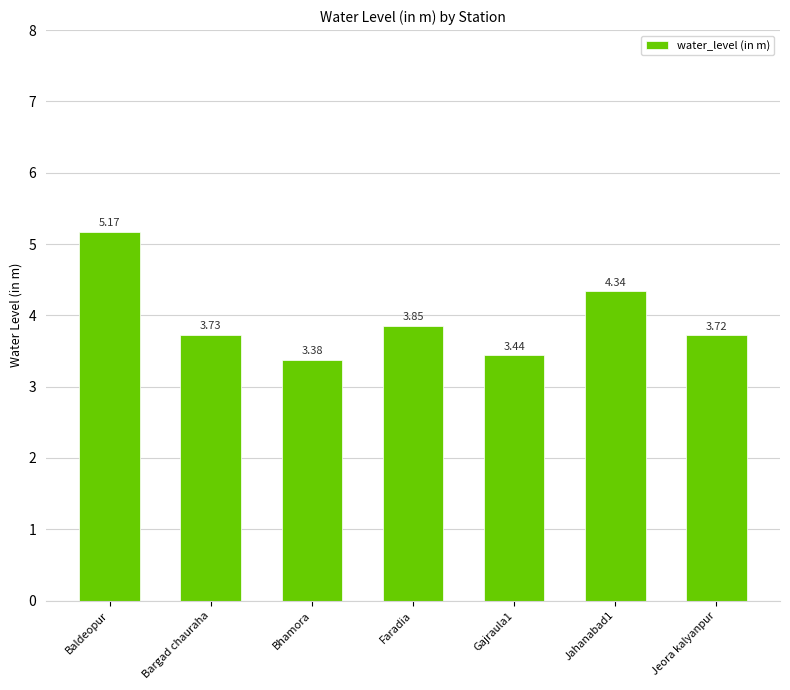

What is the label of the 4th bar from the left?

Faradia